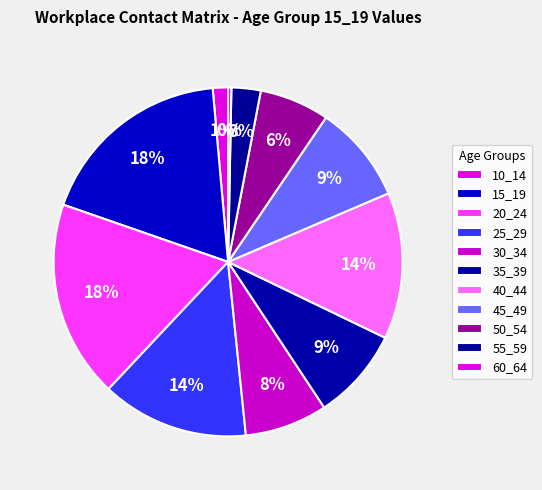

How many slices are in this pie chart?

11